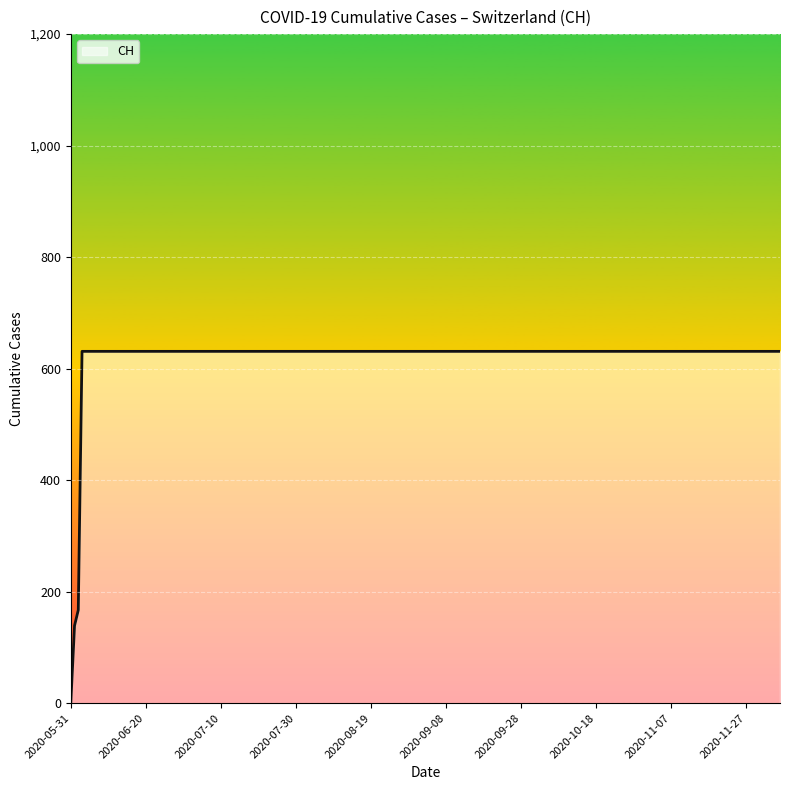

What is the difference between the maximum and minimum values?

631